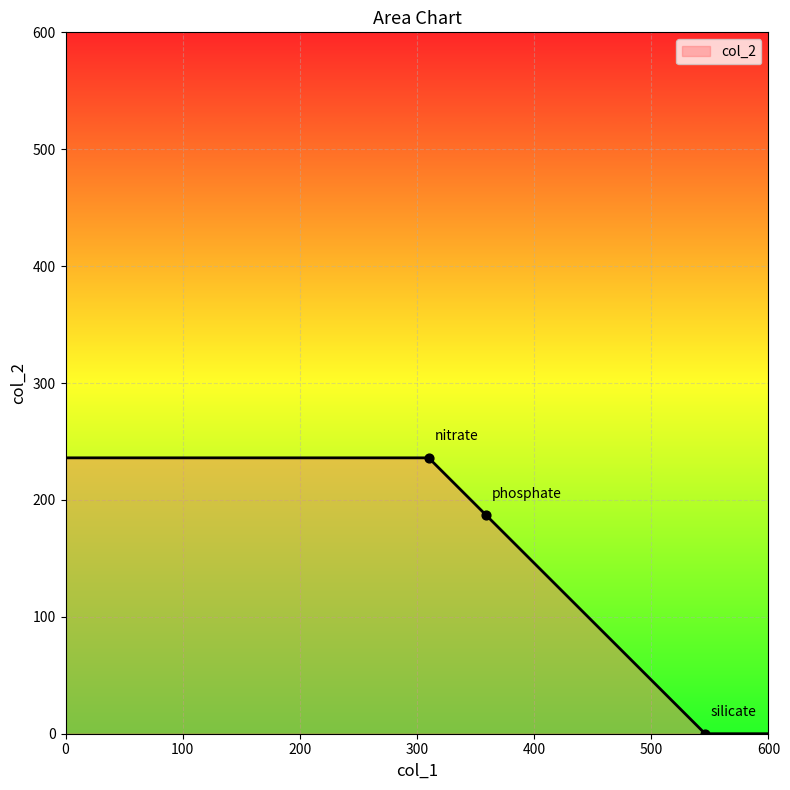

What is the difference between the maximum and minimum values?

236